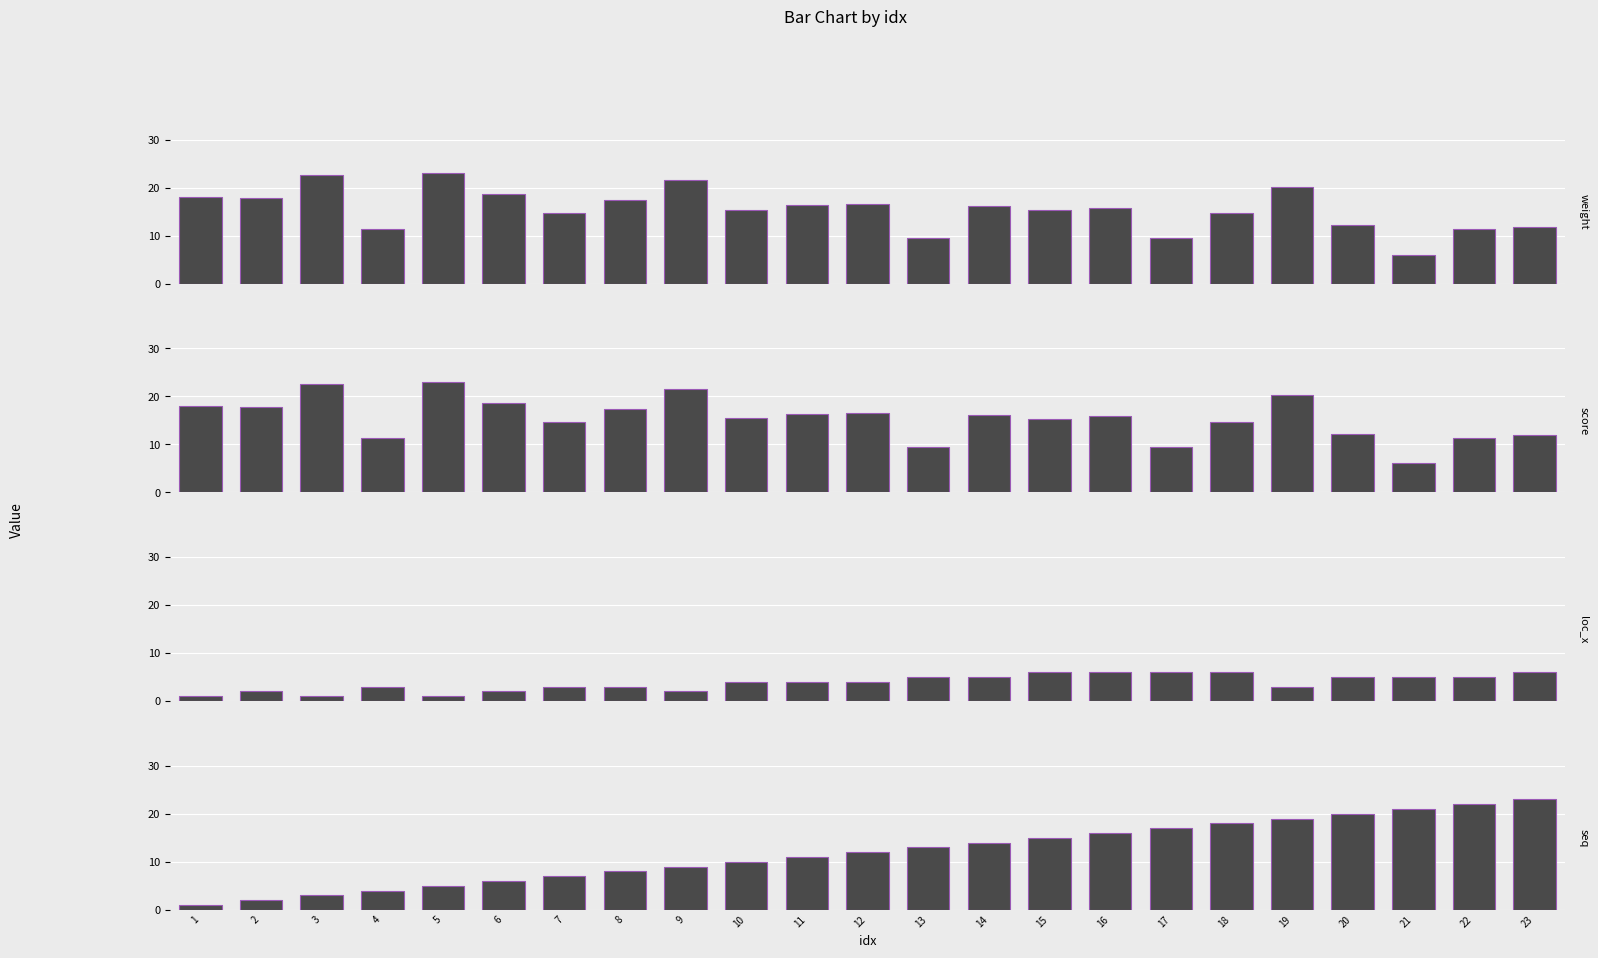

Is the value of weight at 3 greater than the value of loc_x at 3?

Yes